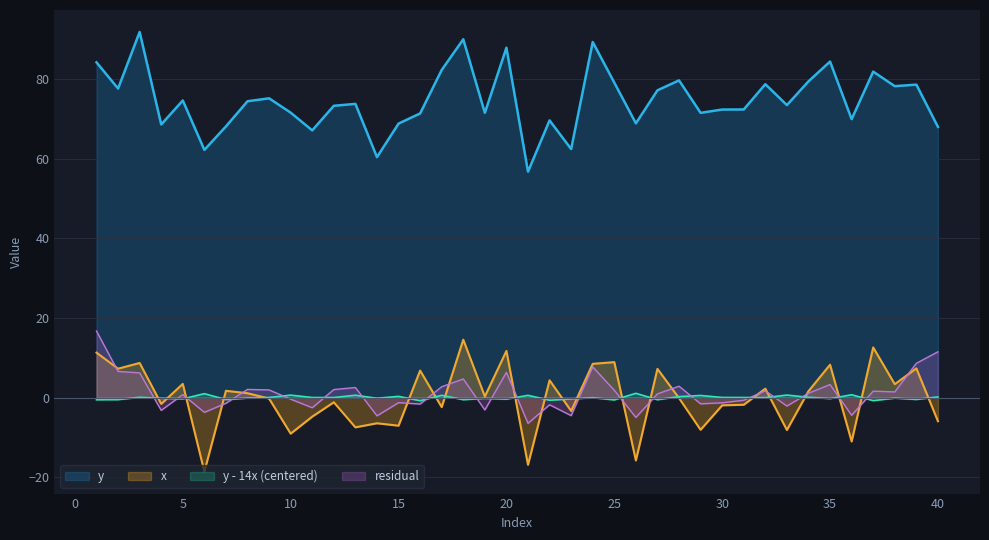

Is the value of x at 27 greater than the value of y at 25?

No